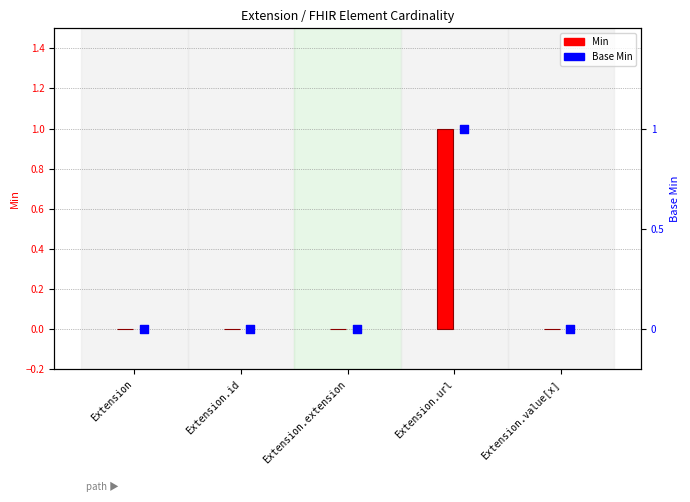

Which series reaches the maximum Y coordinate?

Min